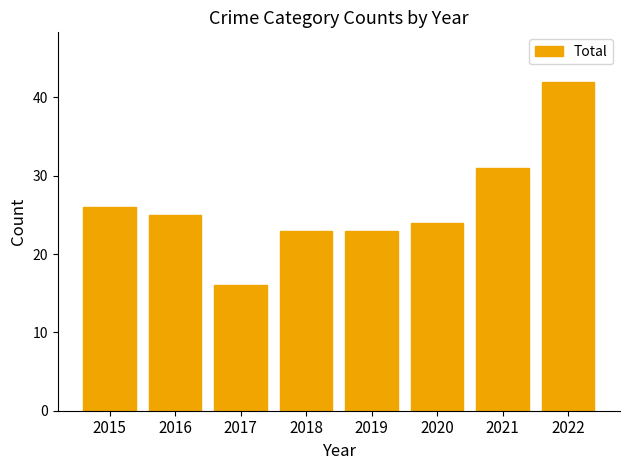

What is the change in value from 2016 to 2021?

+6